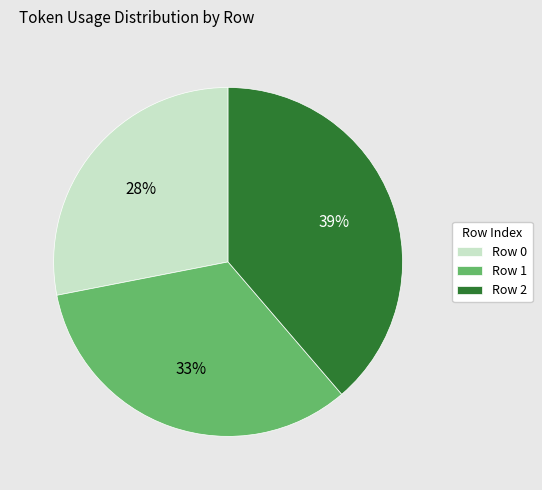

Does any single category account for the majority?

No